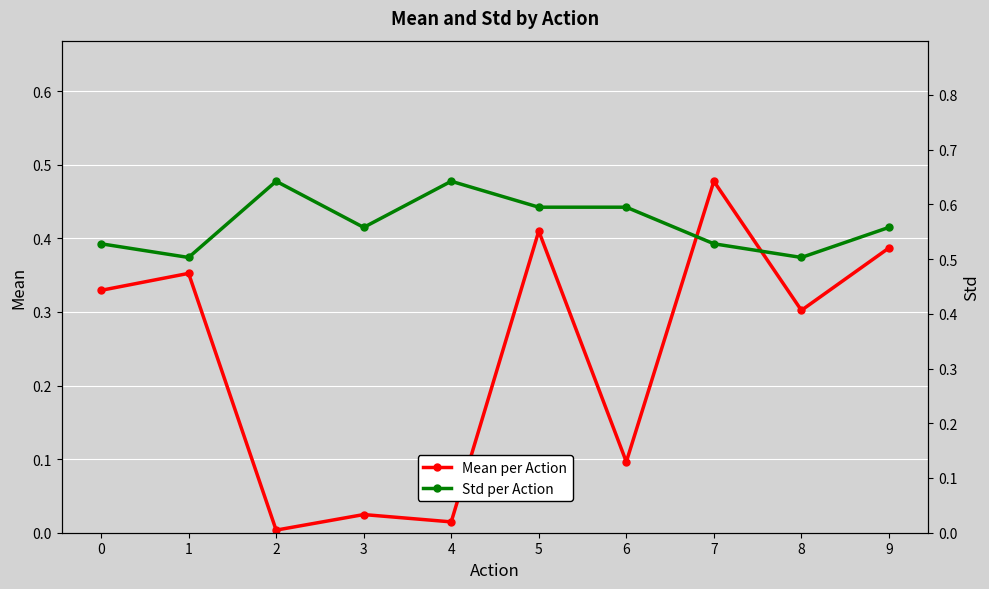

True or false: Std per Action has a value of 0.6 at 4.

True